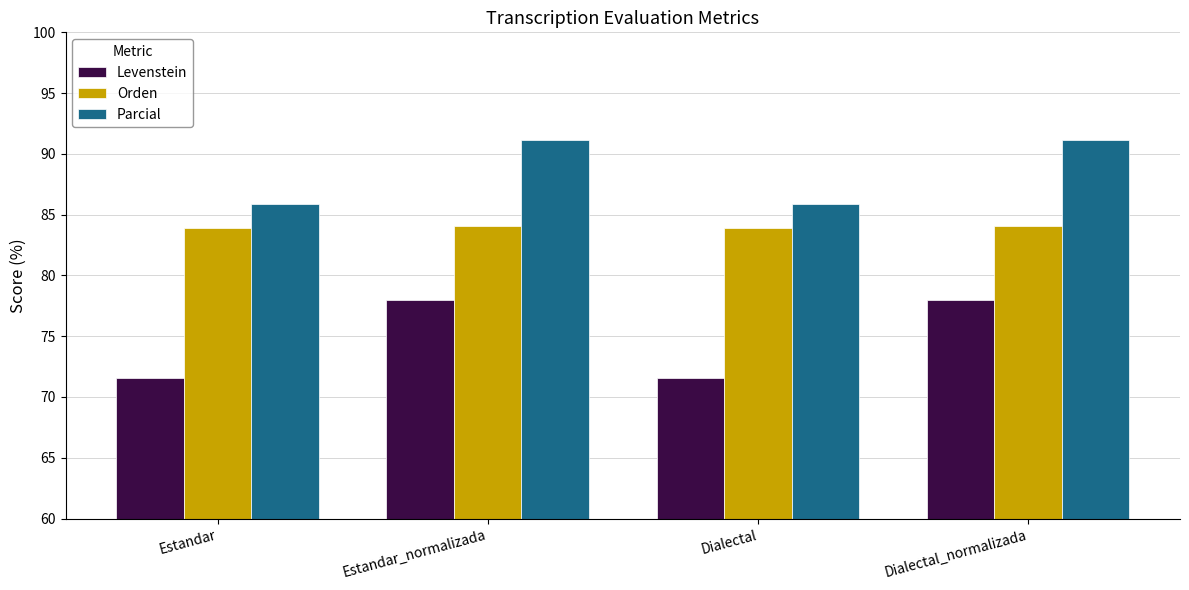

Reading left to right, list all the values displayed in this chart.

Levenstein: Estandar=71.5	Estandar_normalizada=78.0	Dialectal=71.5	Dialectal_normalizada=78.0
Orden: Estandar=83.9	Estandar_normalizada=84.1	Dialectal=83.9	Dialectal_normalizada=84.1
Parcial: Estandar=85.9	Estandar_normalizada=91.1	Dialectal=85.9	Dialectal_normalizada=91.1